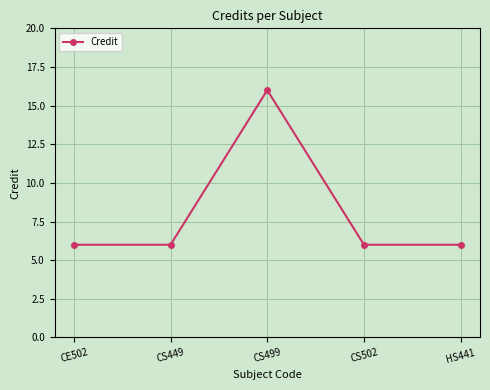

How many values are between 6 and 7?

4